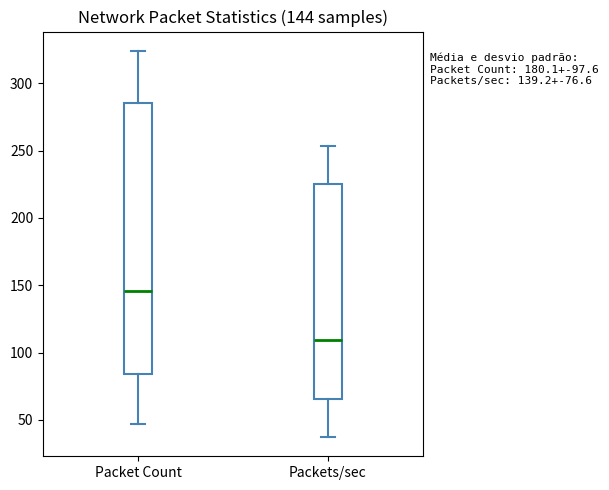

Which box has the highest median line?

Packet Count